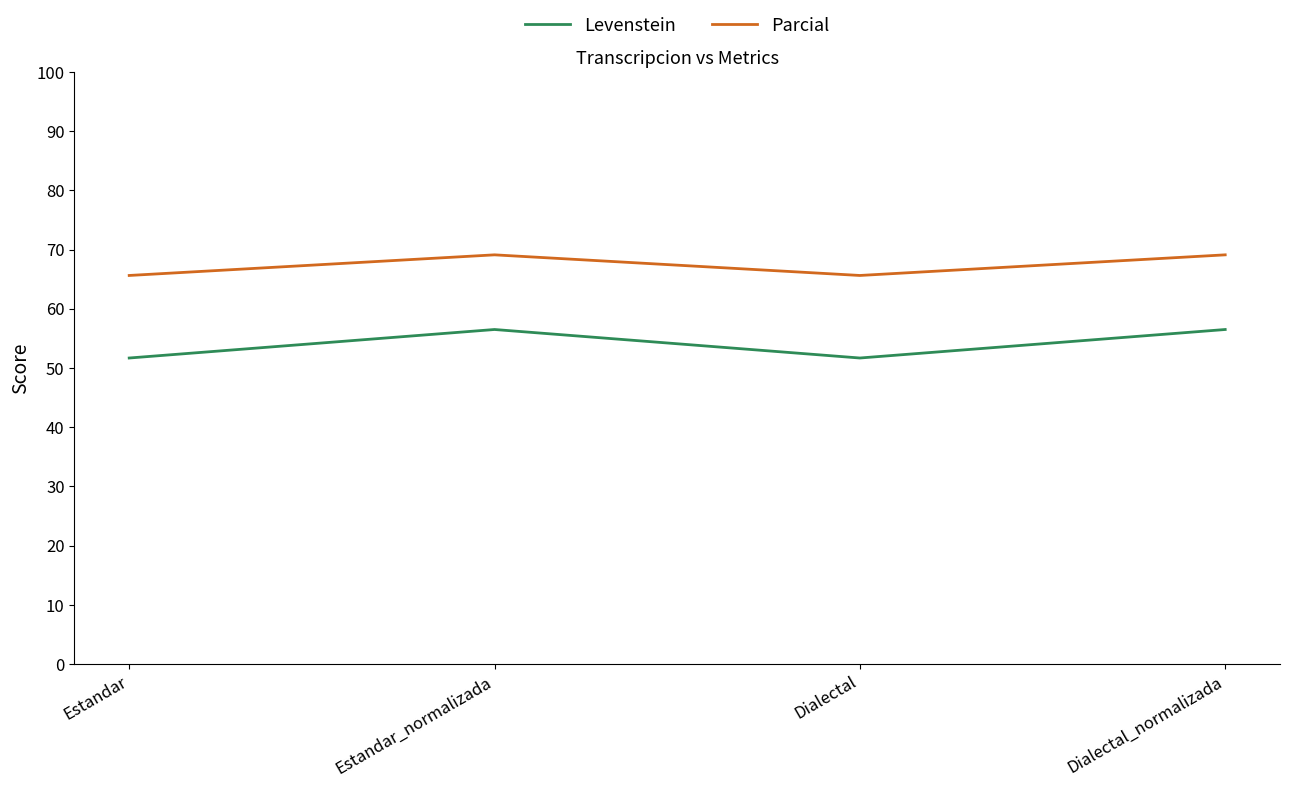

Count the Levenstein values in the range 51 to 56.

2